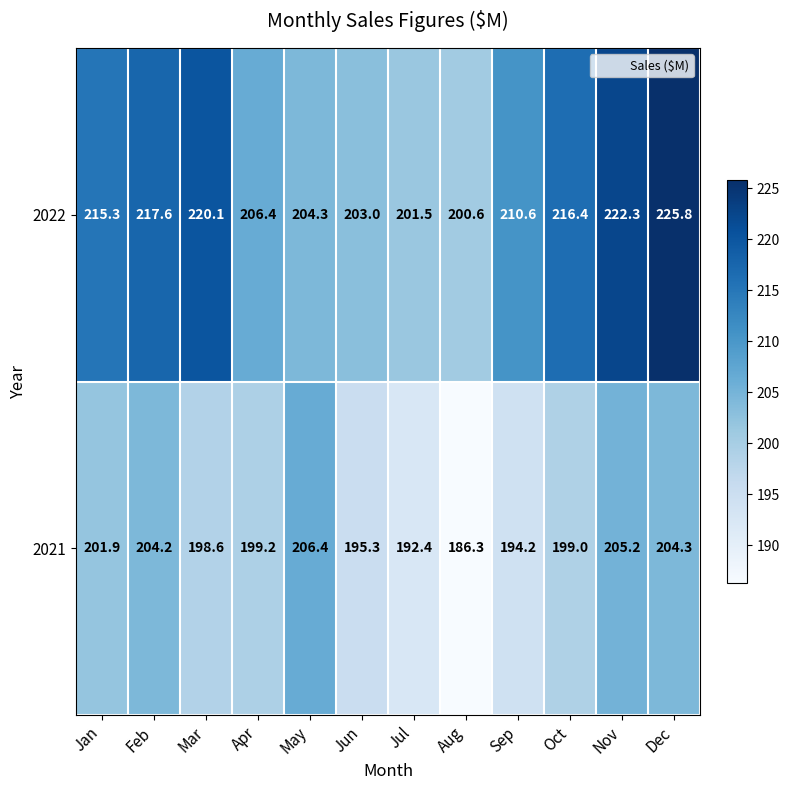

Reading left to right, list all the values displayed in this chart.

2022: Jan=215.3	Feb=217.6	Mar=220.1	Apr=206.4	May=204.3	Jun=203.0	Jul=201.5	Aug=200.6	Sep=210.6	Oct=216.4	Nov=222.3	Dec=225.8
2021: Jan=201.9	Feb=204.2	Mar=198.6	Apr=199.2	May=206.4	Jun=195.3	Jul=192.4	Aug=186.3	Sep=194.2	Oct=199.0	Nov=205.2	Dec=204.3